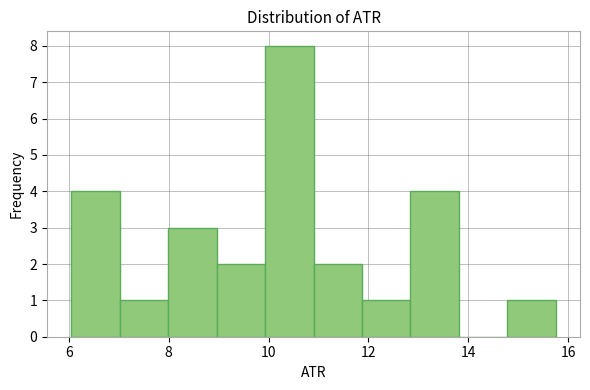

Reading left to right, transcribe this chart: for each bar, give the range it covers on the x-axis and its height. Neither the bar edges nor the heights are printed on the chart, so give them approximately, as read against the axes.

6.0 to 7.0: 4
7.0 to 8.0: 1
8.0 to 9.0: 3
9.0 to 10.0: 2
10.0 to 11.0: 8
11.0 to 11.8: 2
11.8 to 12.8: 1
12.8 to 13.8: 4
13.8 to 14.8: 0
14.8 to 15.8: 1